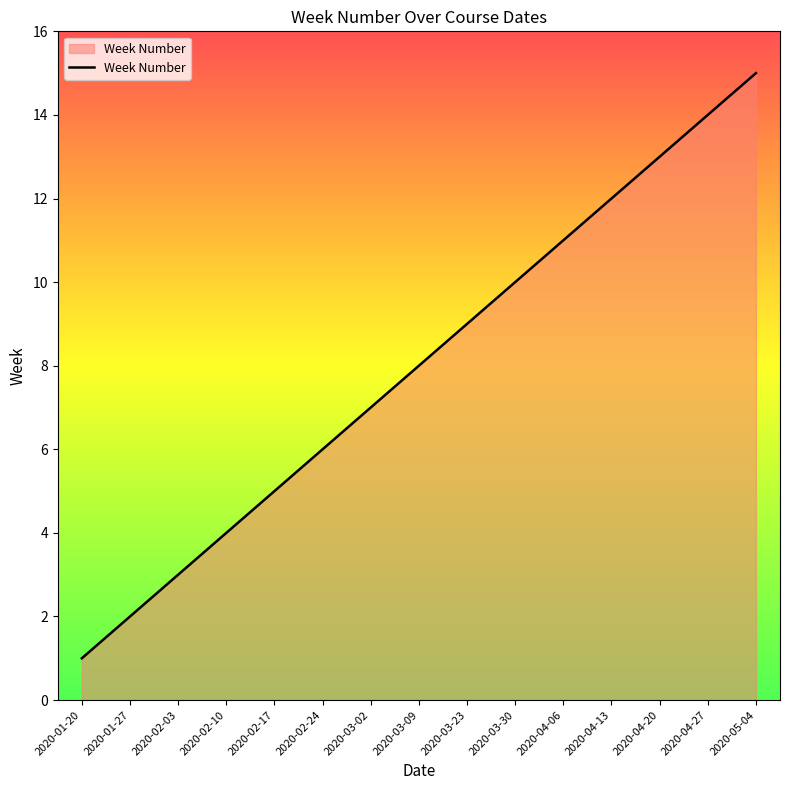

True or false: the data shows 8 at 2020-02-17.

False